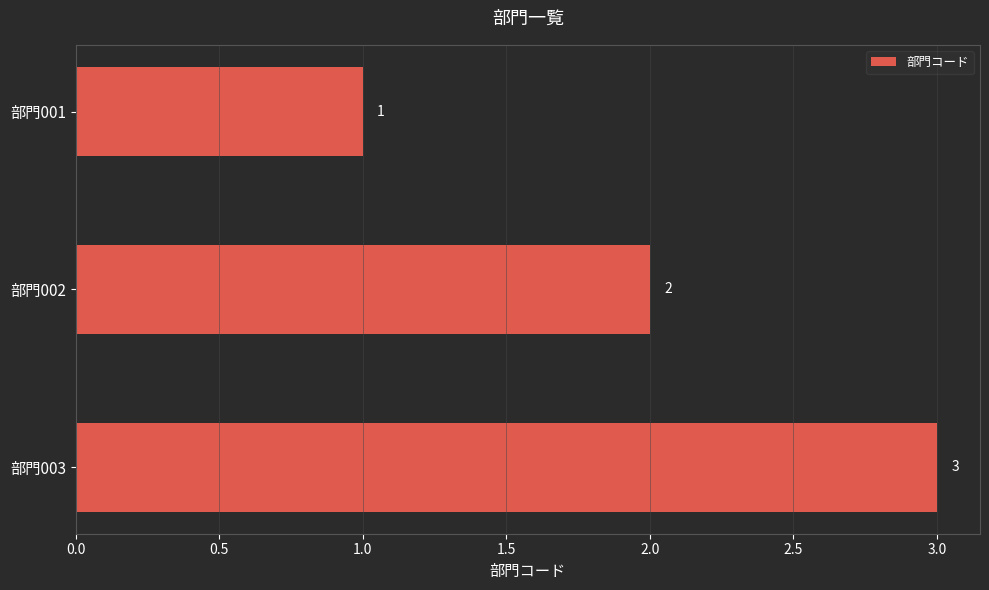

What is the change in value from 部門001 to 部門003?

+2